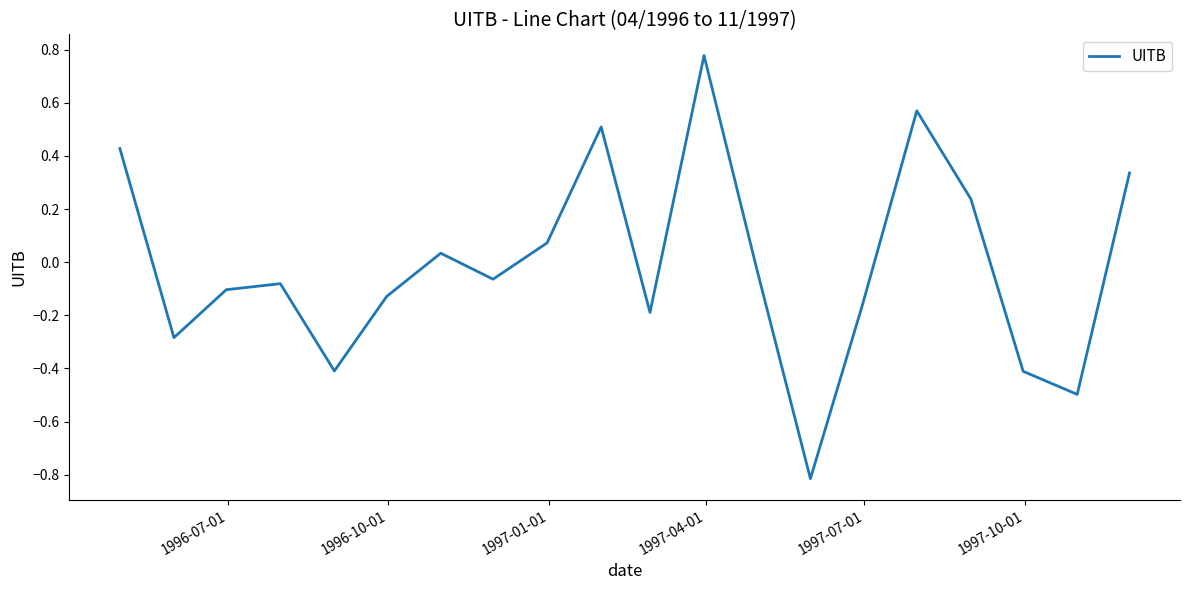

What is the difference between the maximum and minimum values?

1.6